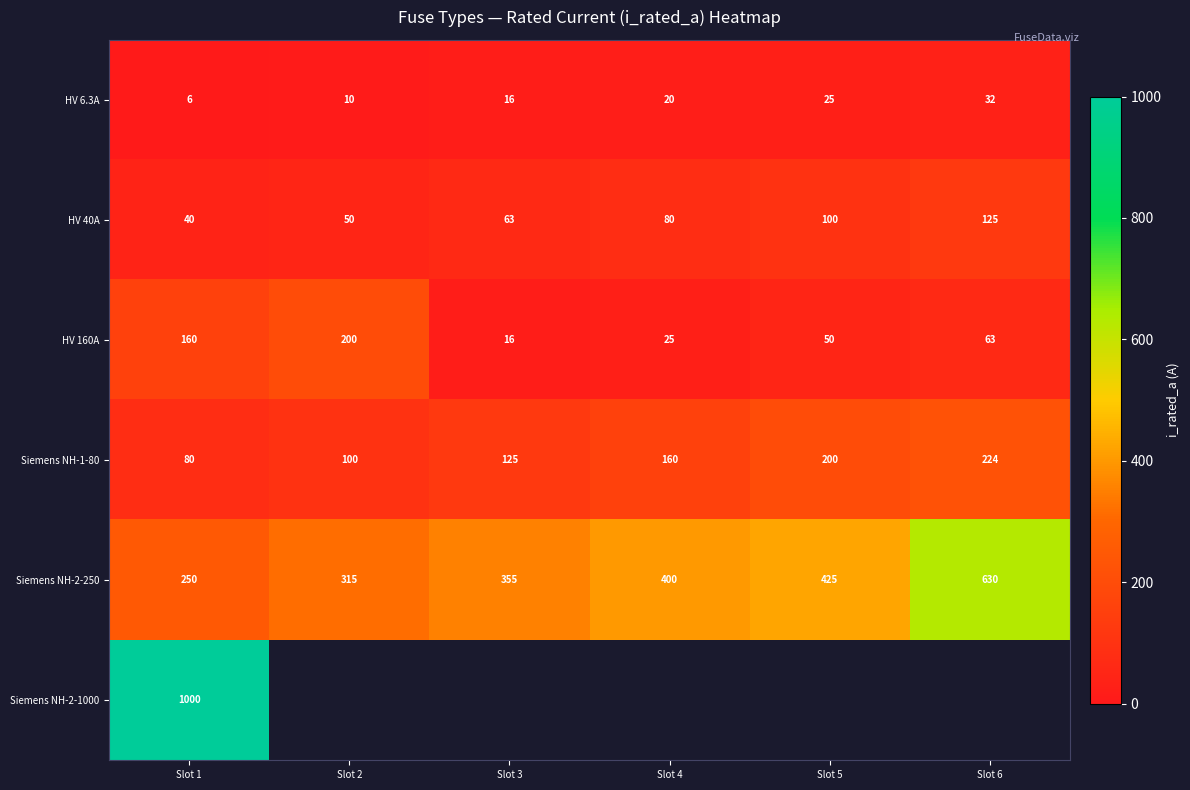

At which label does HV 40A reach its minimum?

Slot 1